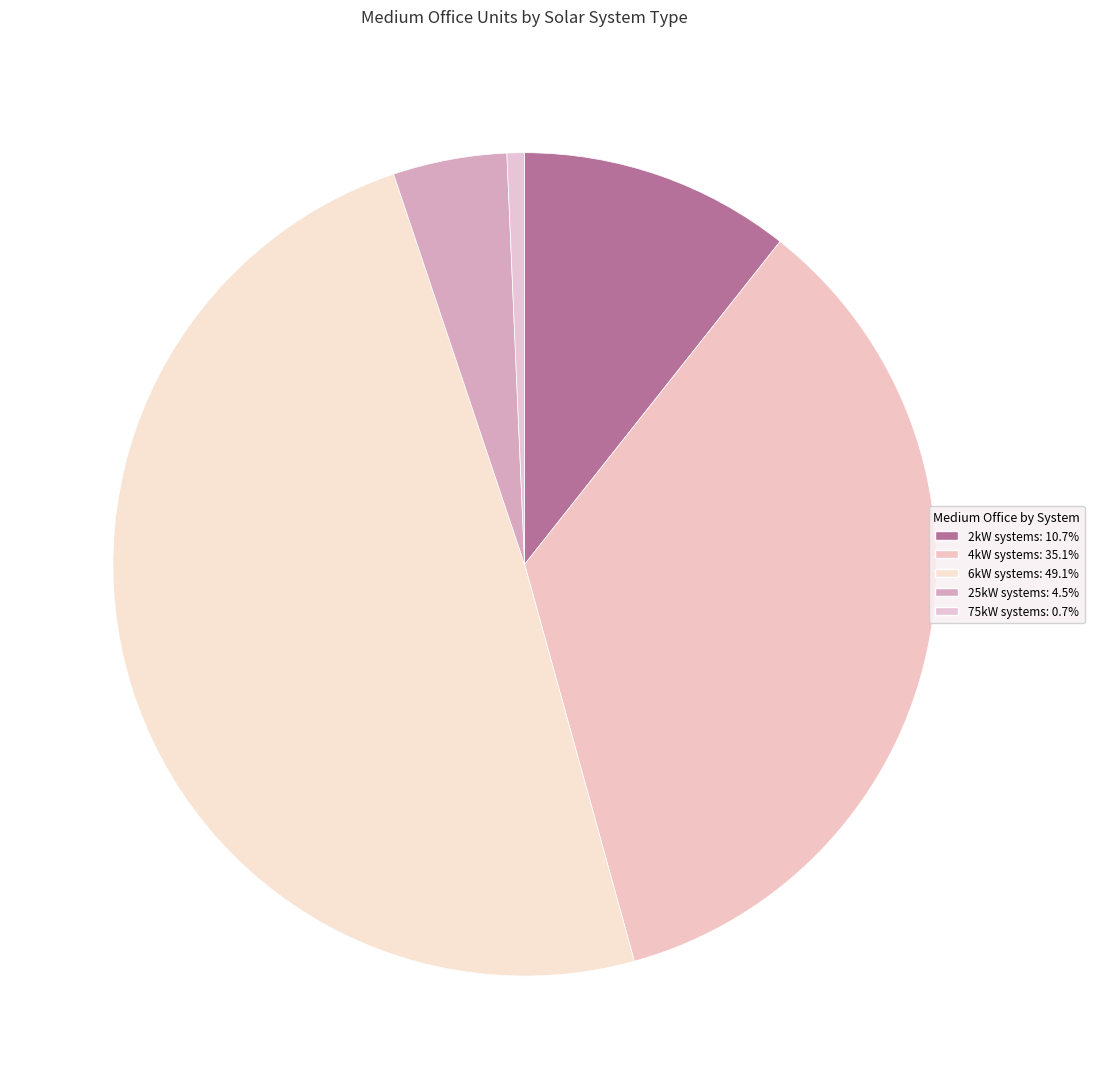

How many segments does this pie chart have?

5